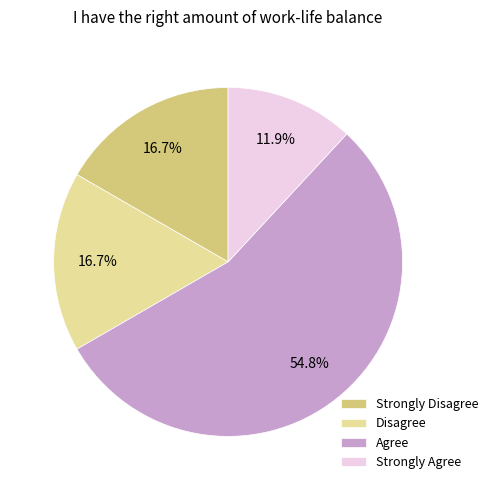

Which category accounts for the majority?

Agree